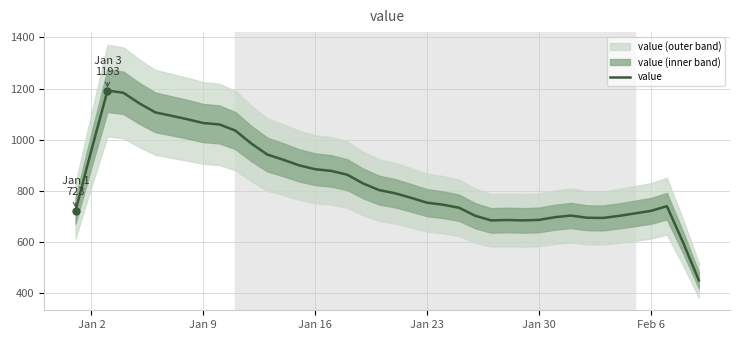

What is the minimum value for value?

450.8